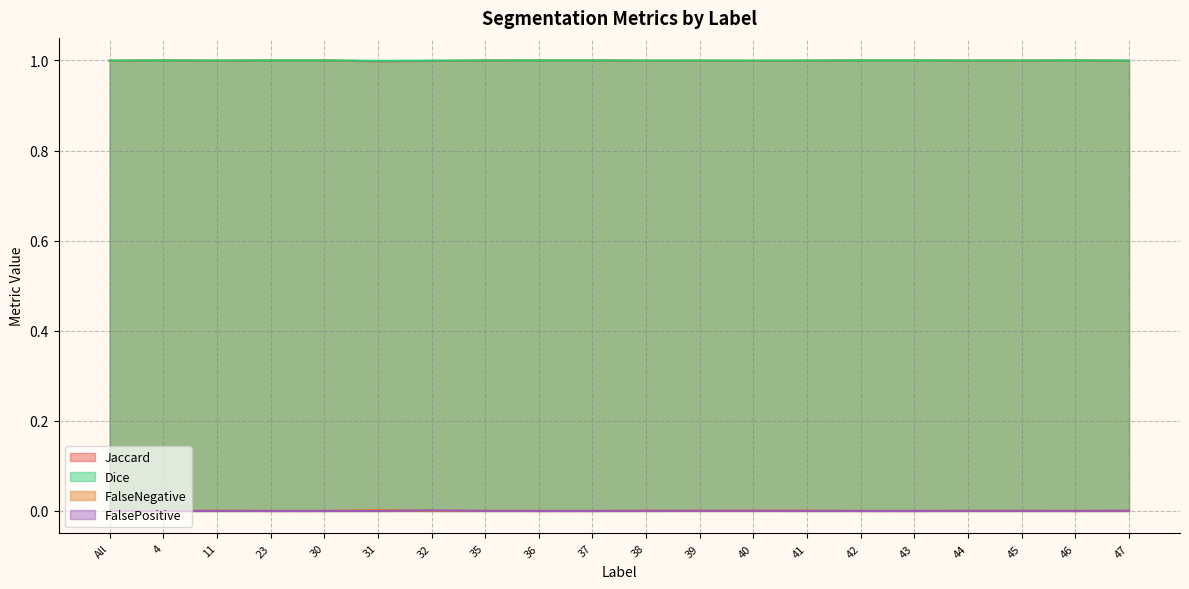

In FalsePositive, how many points are lower than both neighbors (excluding endpoints)?

1